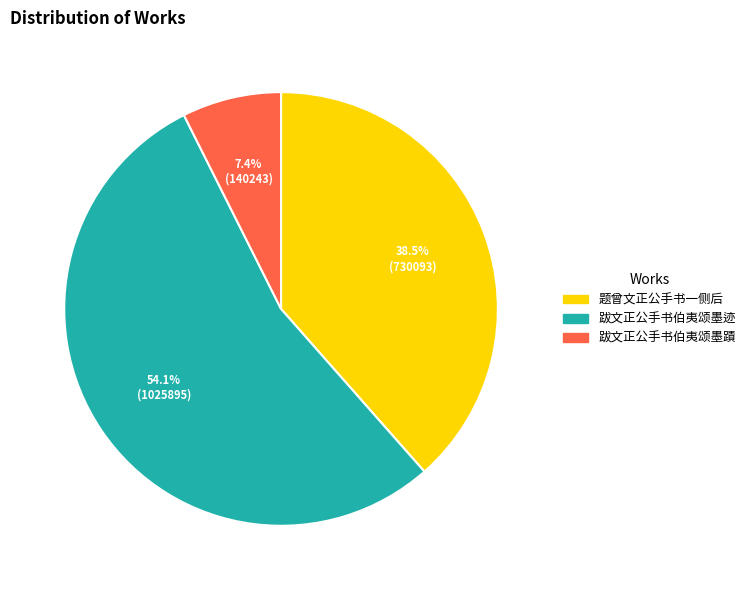

Combined, do 跋文正公手书伯夷颂墨蹟 and 跋文正公手书伯夷颂墨迹 account for over 50%?

Yes